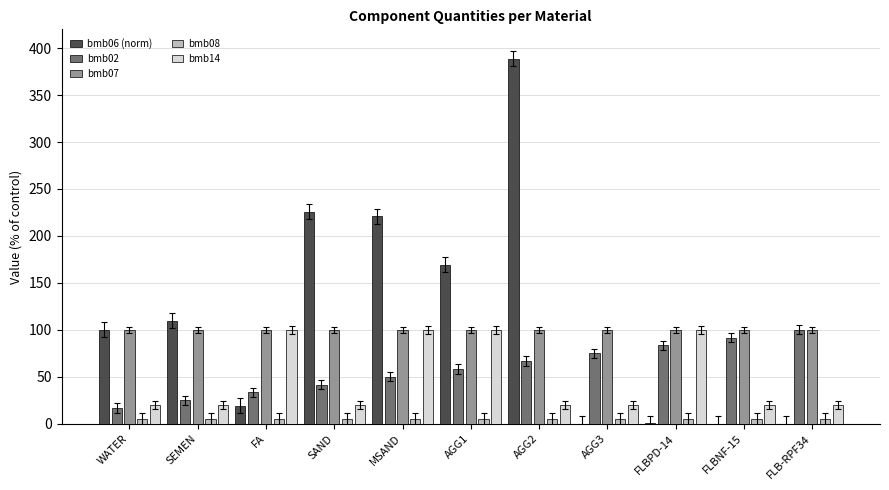

The value of bmb02 at MSAND is 50.0. True or false?

True